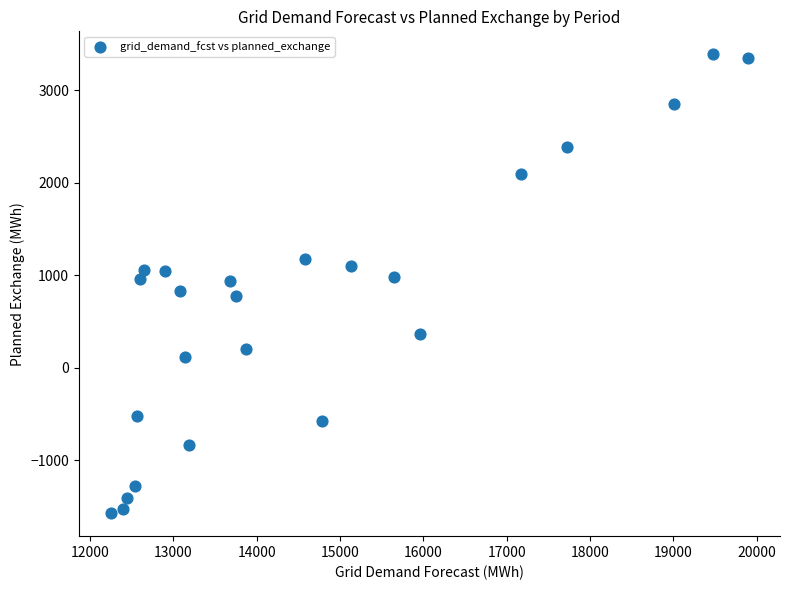

What is the range of X values (max minus min)?

7647